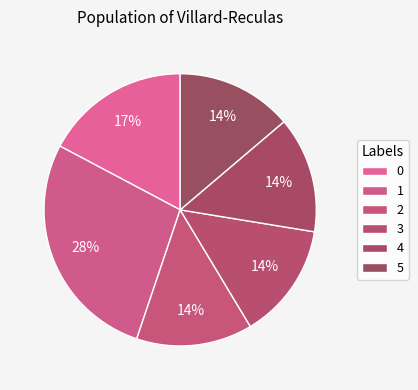

What percentage is the 3 slice, to the nearest percent?

14%